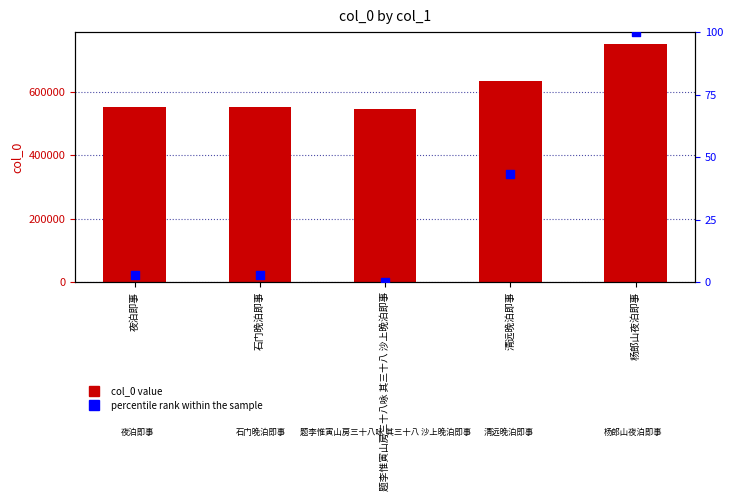

Which series contains the highest Y value?

col_0